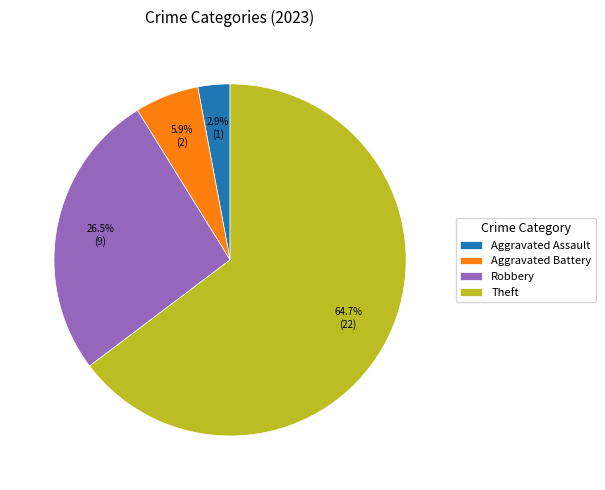

Count the number of slices in the pie.

4